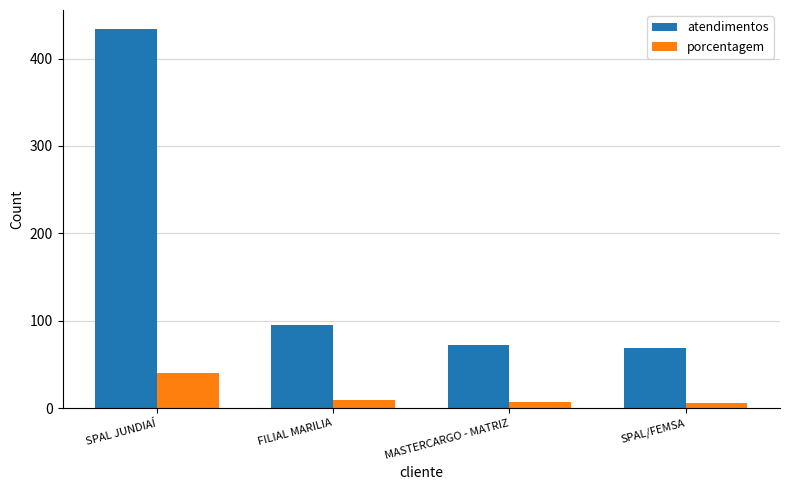

At which category is the sum across all series the highest?

SPAL JUNDIAÍ